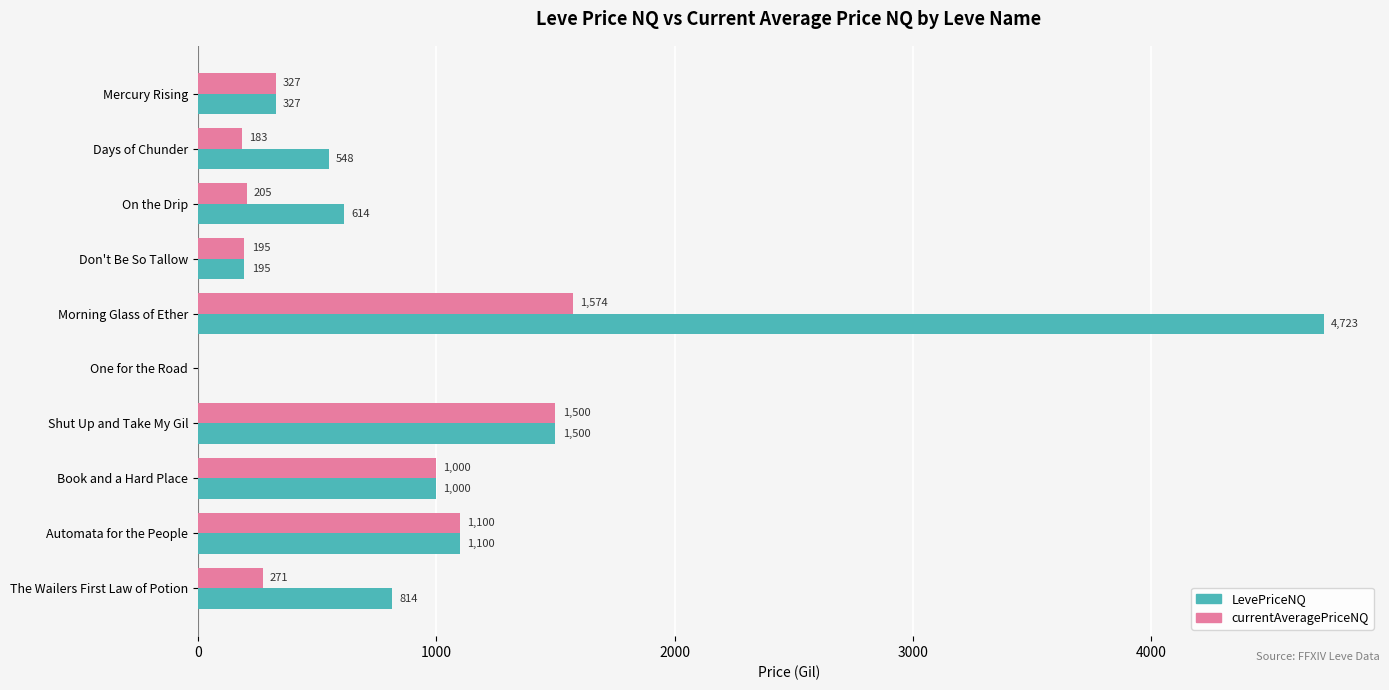

True or false: LevePriceNQ has a value of 0.0 at One for the Road.

True